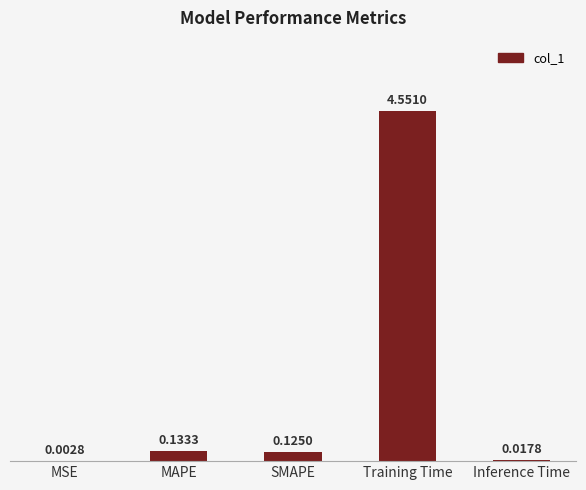

What is the sum of all values?

4.8